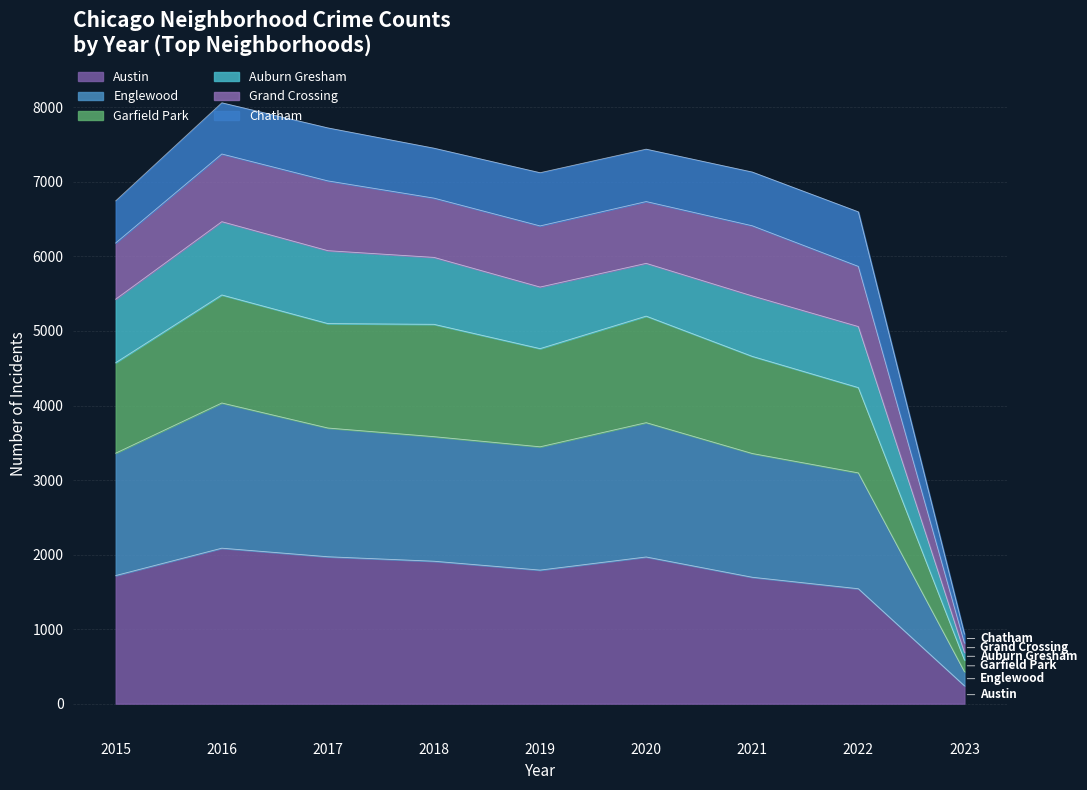

What is the highest value of the Austin series?

2086